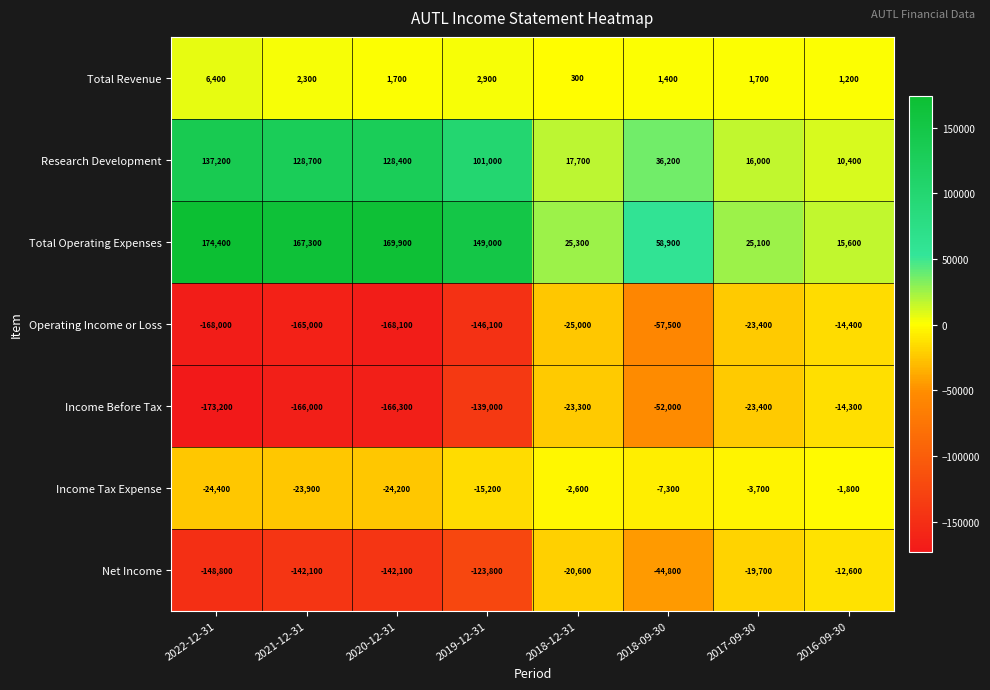

True or false: Income Before Tax has a value of -166300 at 2020-12-31.

True